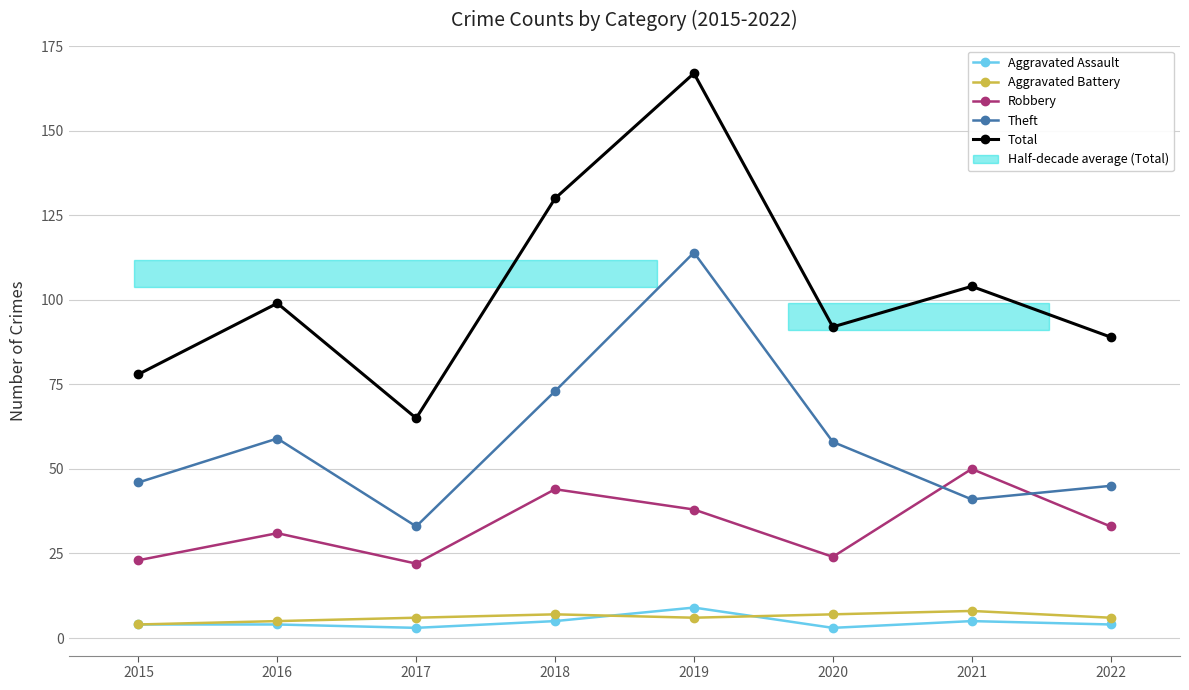

Which category has the highest value across all series?

2019